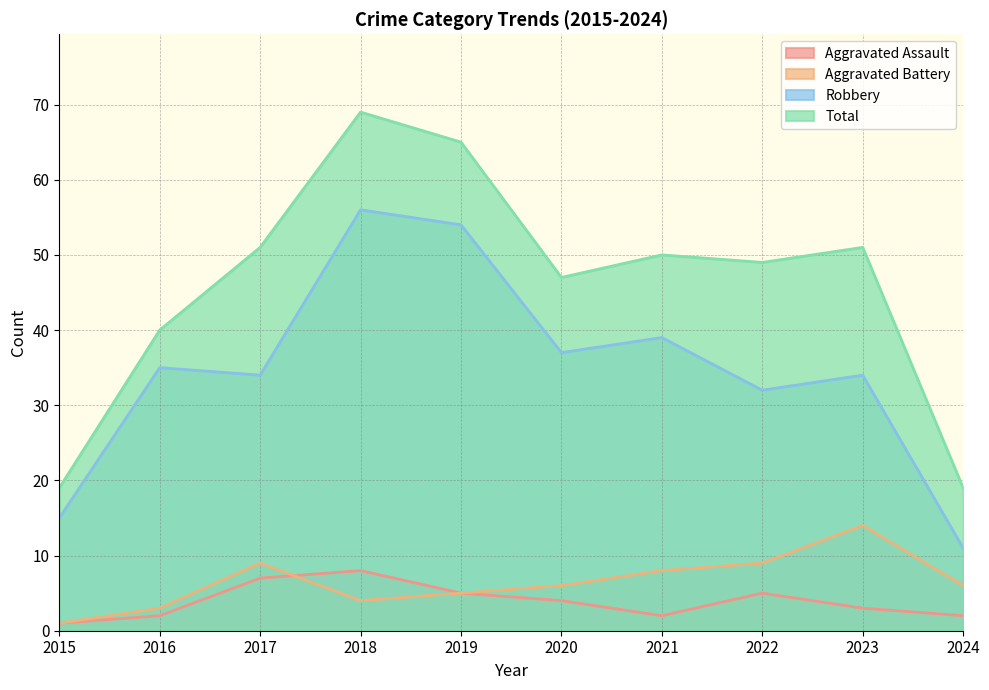

What is the sum of all Aggravated Battery values?

65